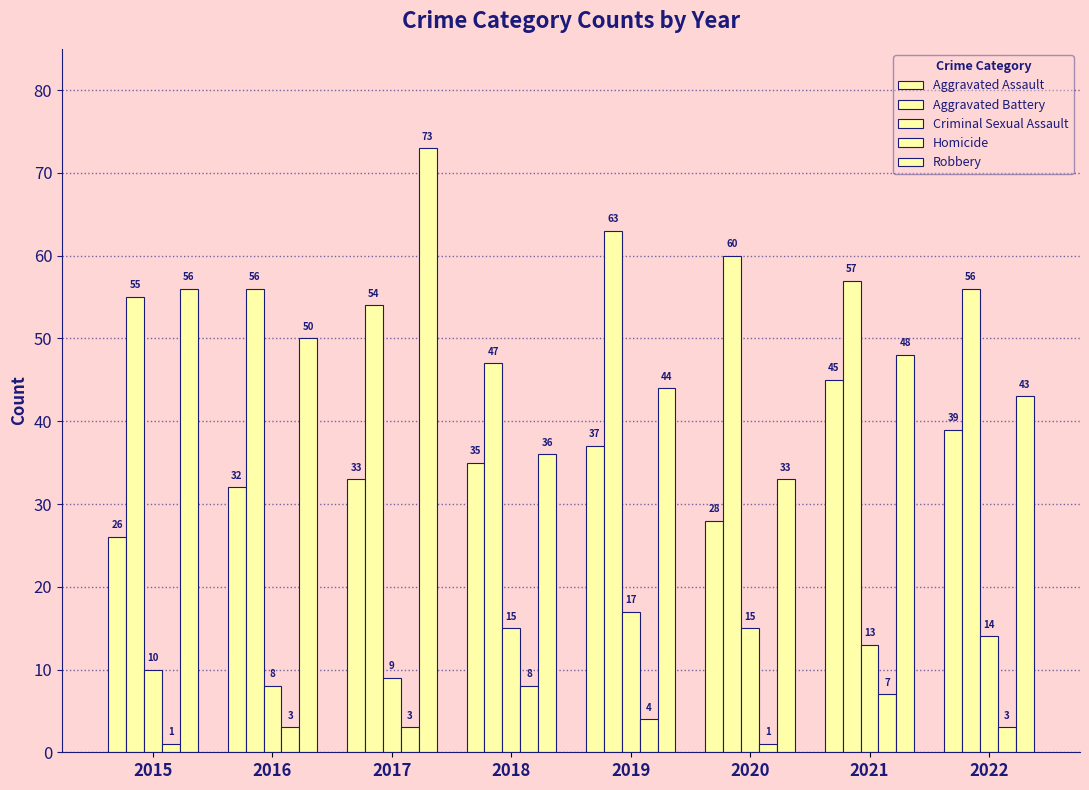

What is the value of the Robbery bar at the 3rd from the left?

73